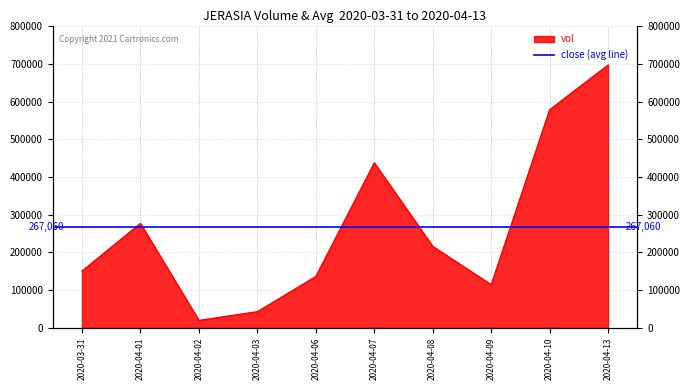

What is the change in value from 2020-04-01 to 2020-04-03?

-234100